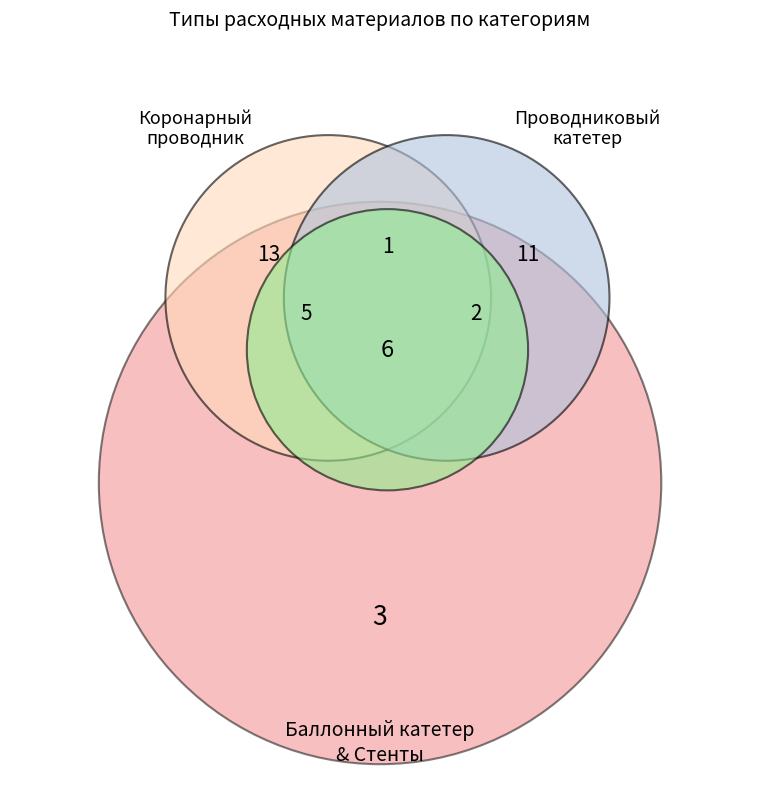

Is it true that Коронарный проводник is 32% of the pie?

True